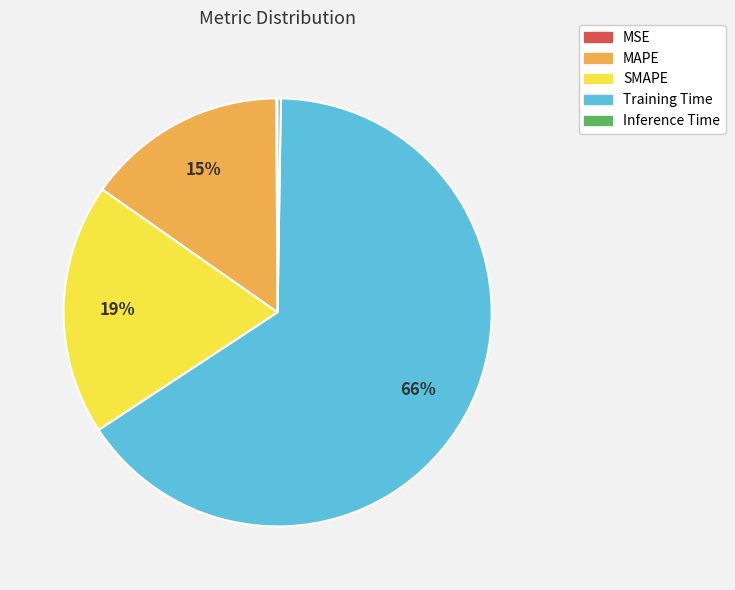

What percentage is the MAPE slice, to the nearest percent?

15%